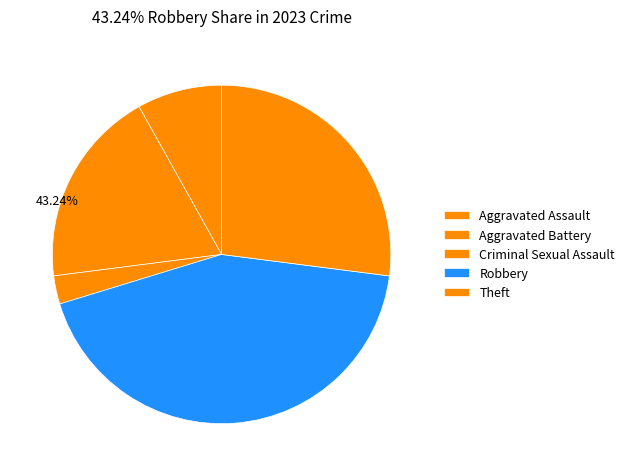

Does any single category account for the majority?

No